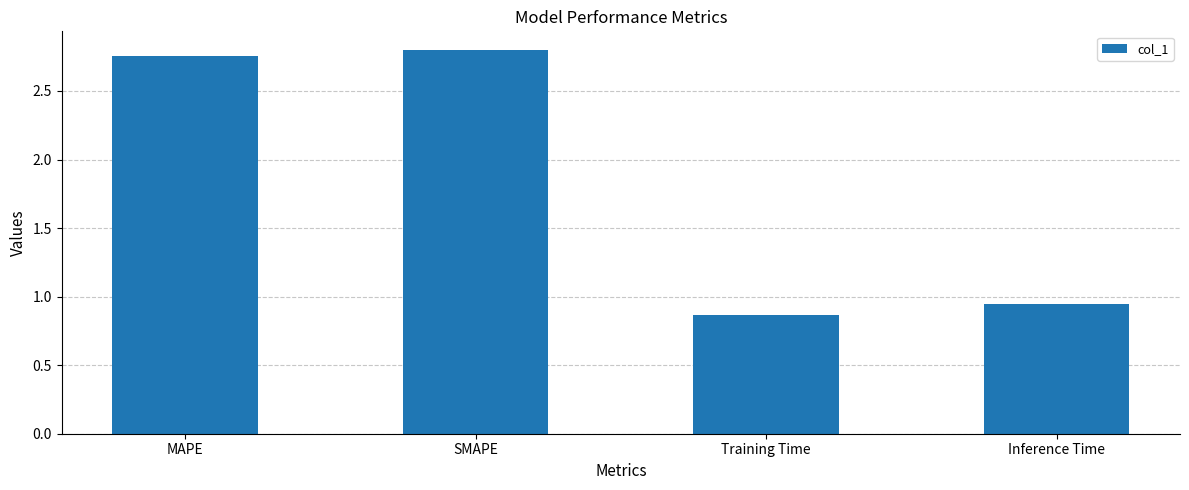

Which label corresponds to the largest value in the chart?

SMAPE